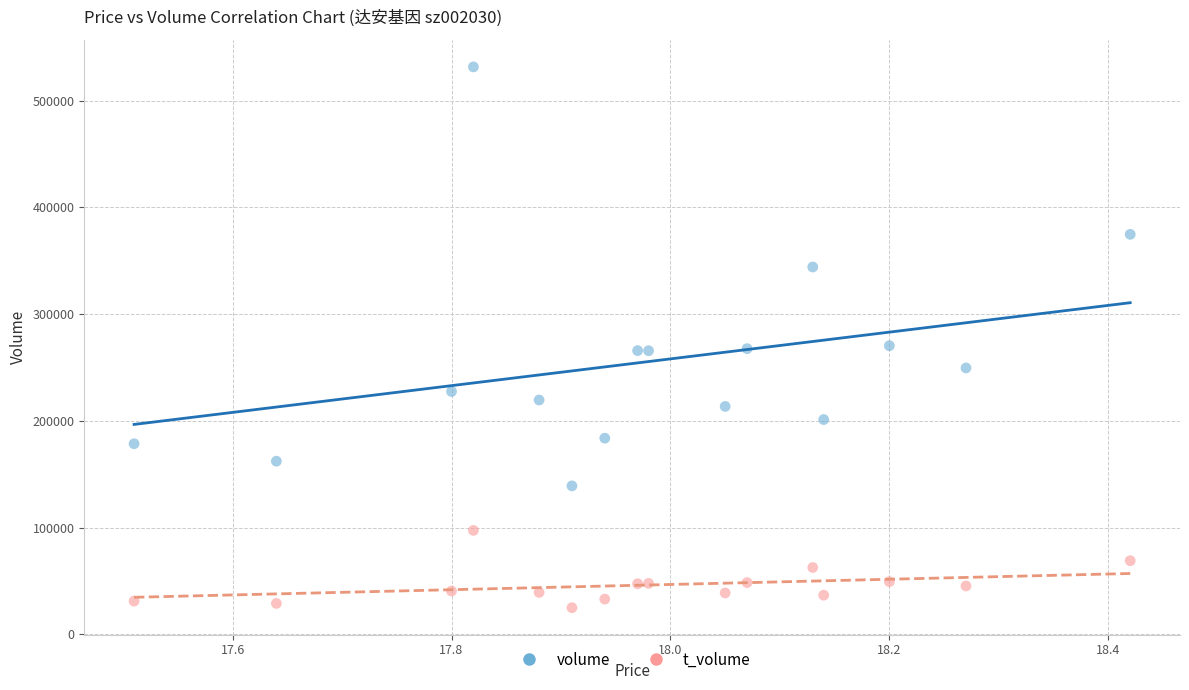

Which series reaches the minimum Y coordinate?

t_volume